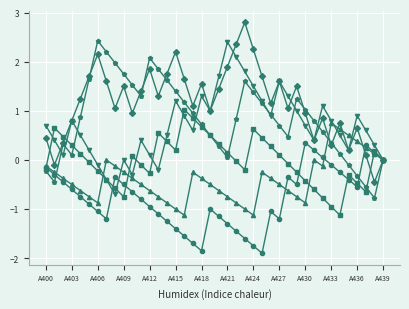

What is the maximum value shown in the chart?

2.8